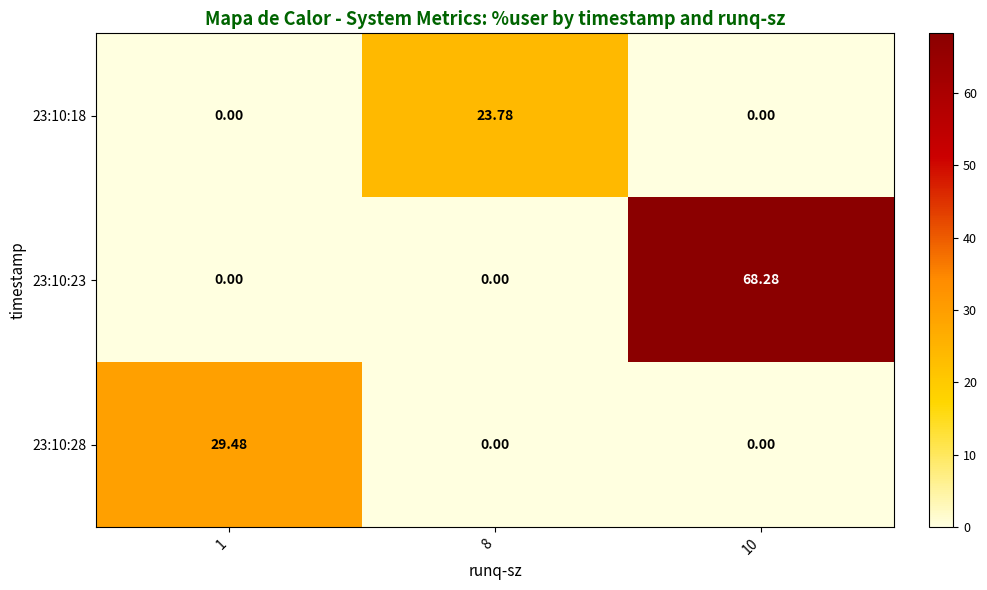

How many data points does each series have?

3